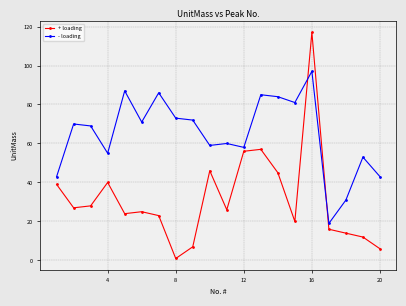

Which series has the widest spread of values?

+ loading